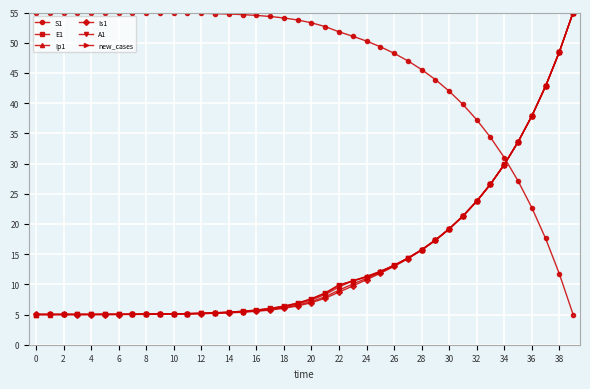

What is the lowest value of the A1 series?

5.0